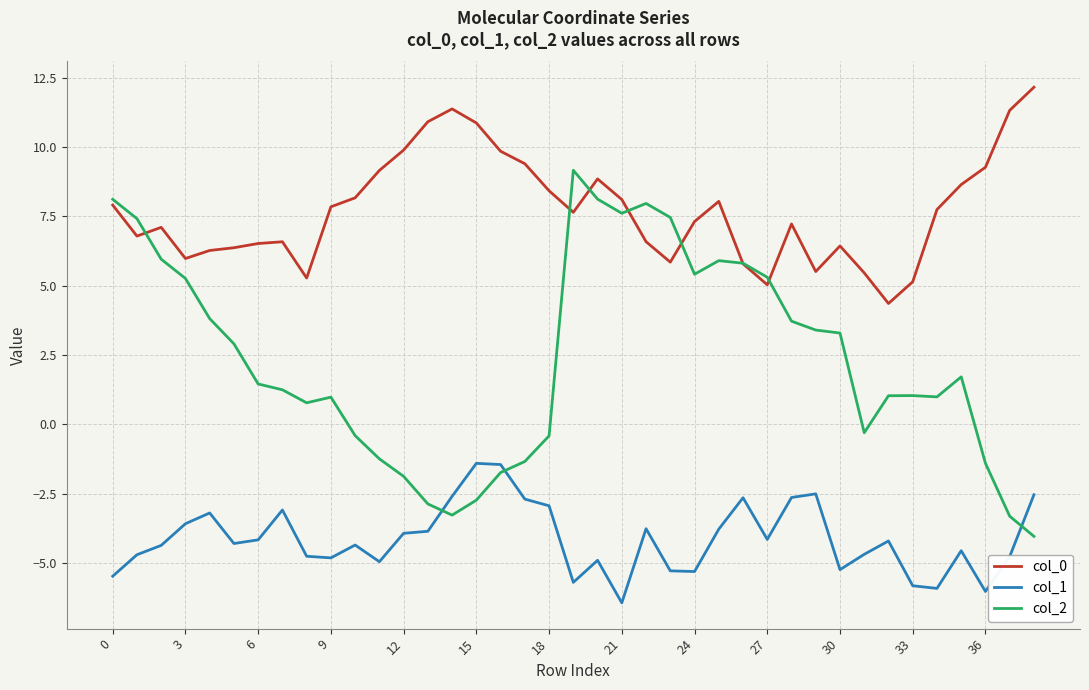

List the series in order of their overall mean, lowest first.

col_1, col_2, col_0